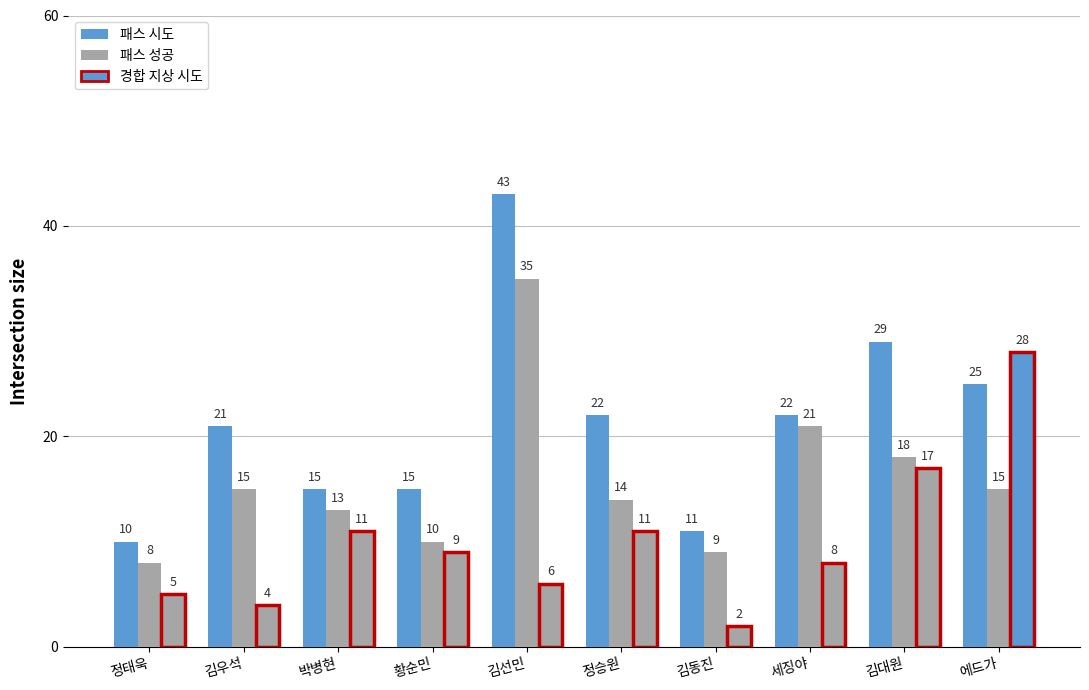

At which category is the sum across all series the highest?

김선민